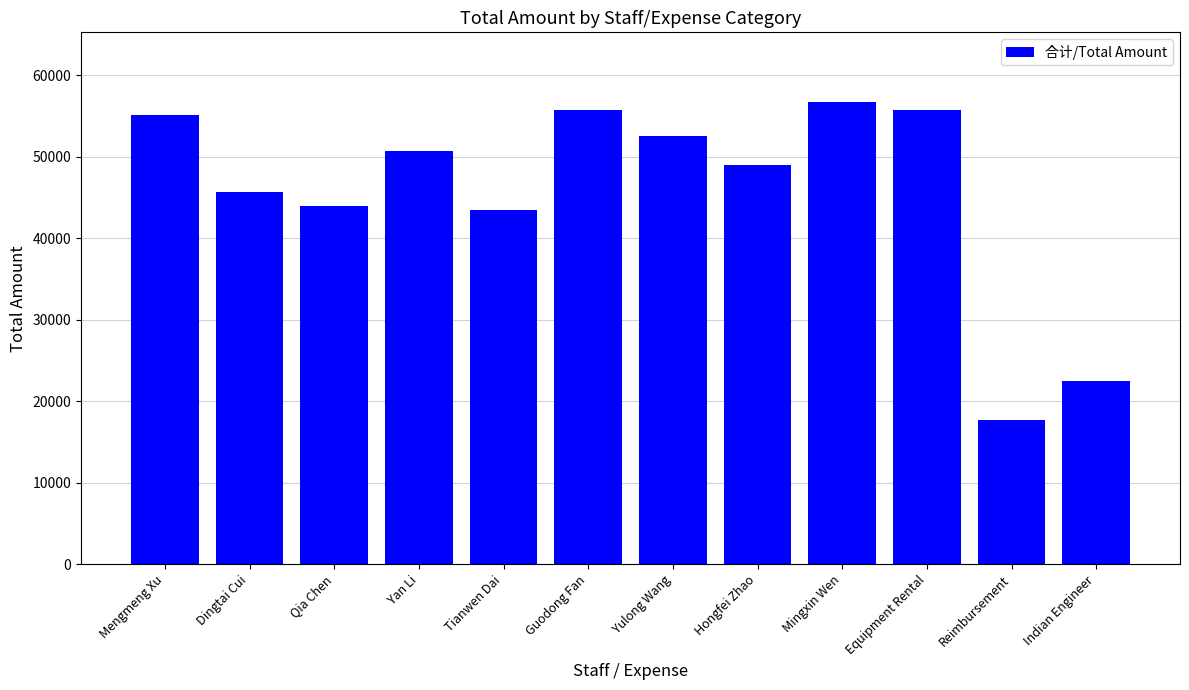

True or false: the data shows 25833.2 at Equipment Rental.

False